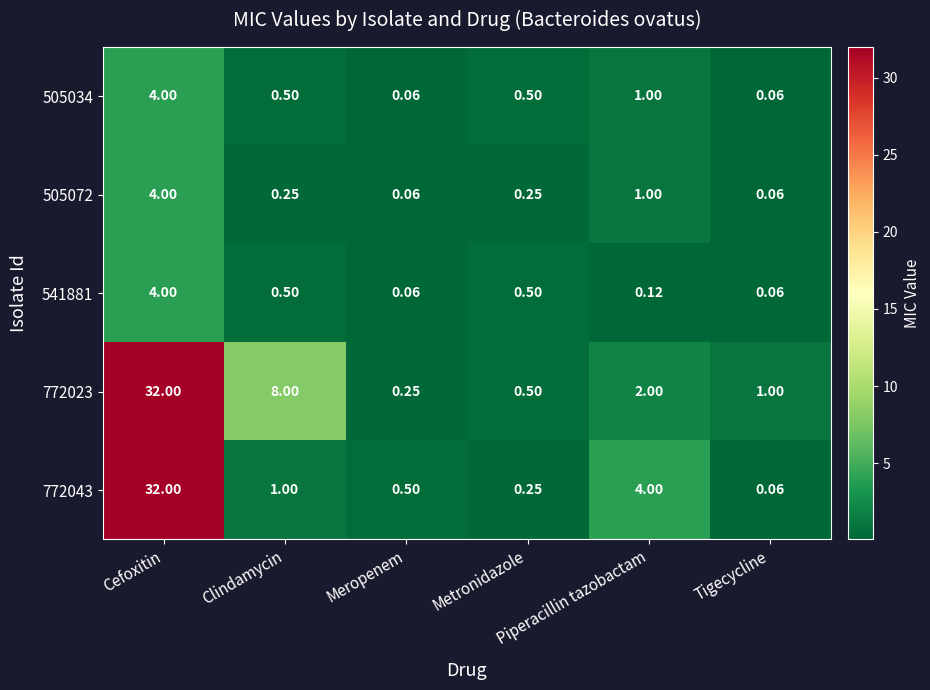

Reading left to right, what are all the values shown in this chart?

505034: Cefoxitin=4.0	Clindamycin=0.5	Meropenem=0.1	Metronidazole=0.5	Piperacillin tazobactam=1.0	Tigecycline=0.1
505072: Cefoxitin=4.0	Clindamycin=0.2	Meropenem=0.1	Metronidazole=0.2	Piperacillin tazobactam=1.0	Tigecycline=0.1
541881: Cefoxitin=4.0	Clindamycin=0.5	Meropenem=0.1	Metronidazole=0.5	Piperacillin tazobactam=0.1	Tigecycline=0.1
772023: Cefoxitin=32.0	Clindamycin=8.0	Meropenem=0.2	Metronidazole=0.5	Piperacillin tazobactam=2.0	Tigecycline=1.0
772043: Cefoxitin=32.0	Clindamycin=1.0	Meropenem=0.5	Metronidazole=0.2	Piperacillin tazobactam=4.0	Tigecycline=0.1